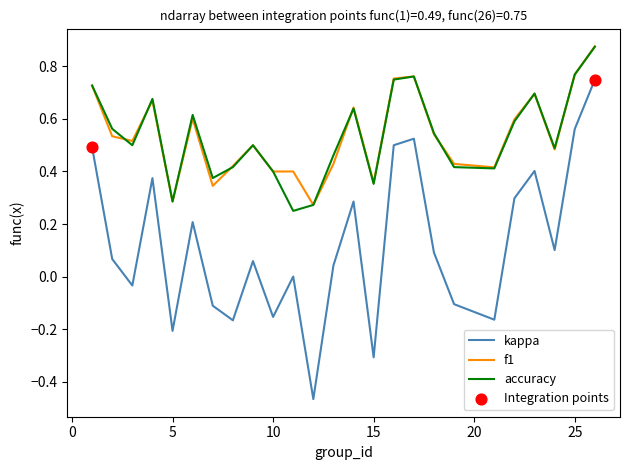

Which series has the widest spread of values?

kappa